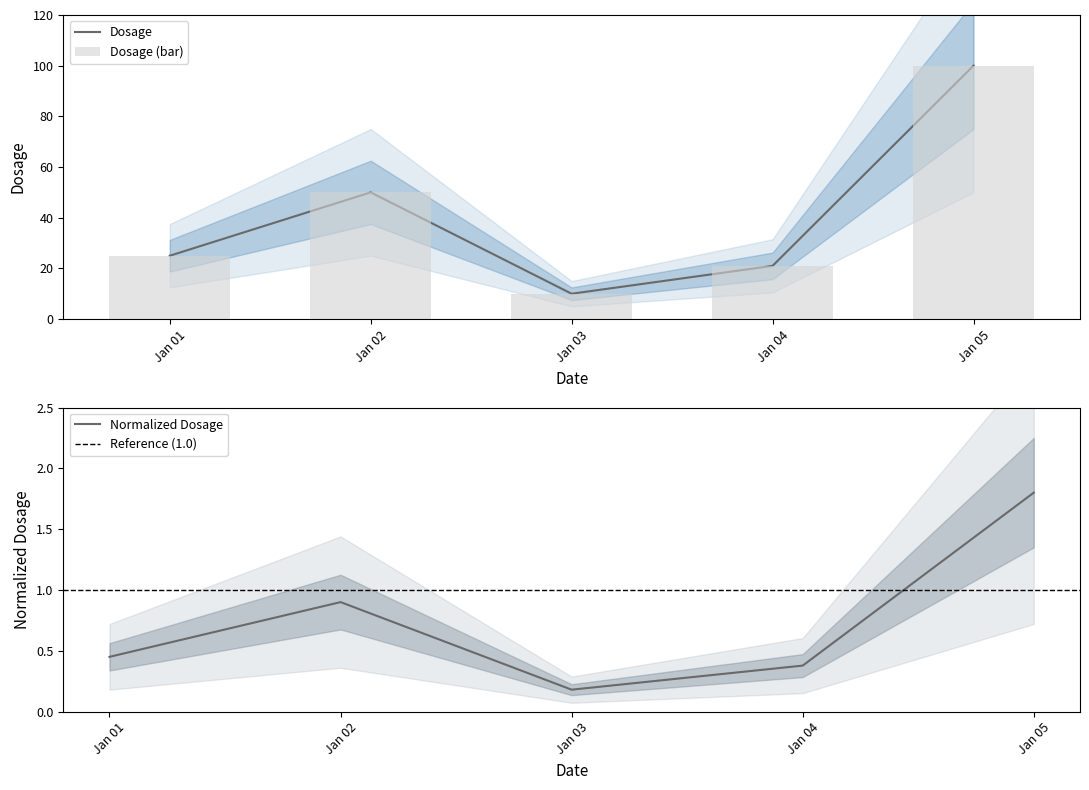

Does the chart contain any negative values?

No